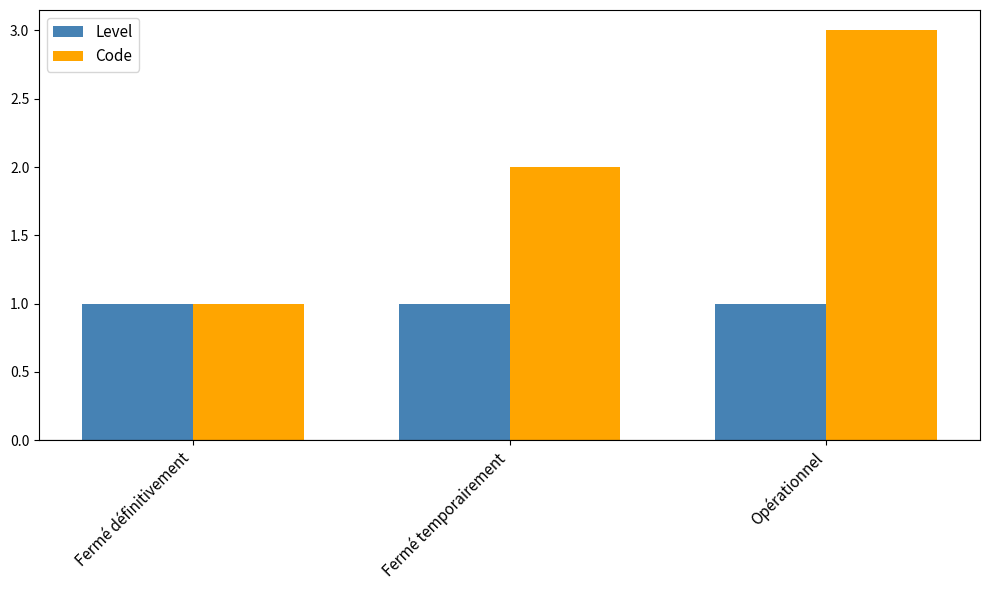

What are all the series names shown in the legend?

Level, Code